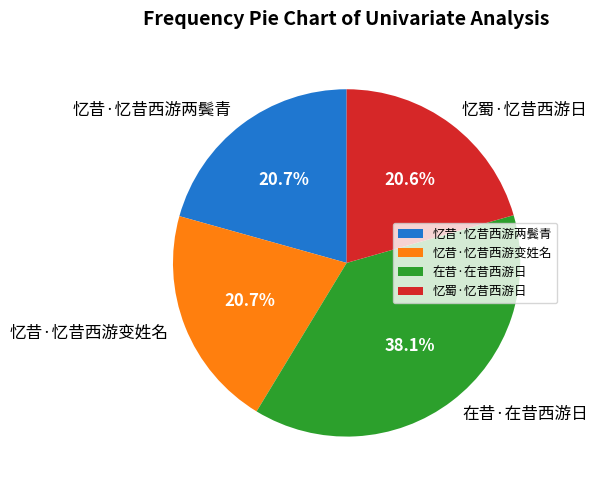

Is 忆蜀·忆昔西游日 the majority of the pie?

No